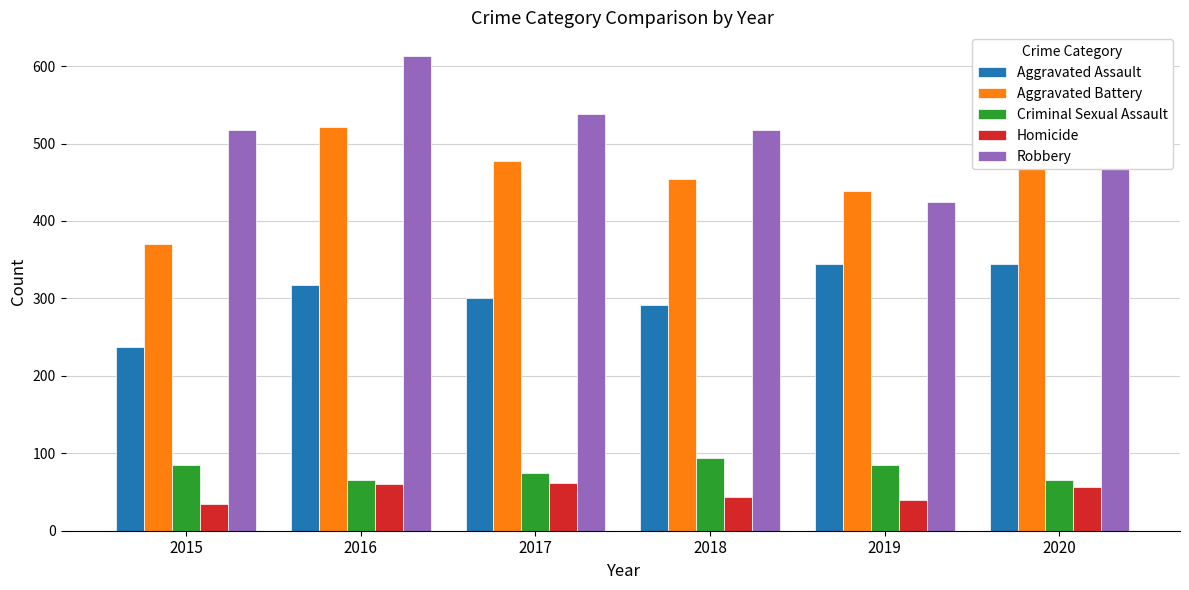

Count the number of categories in the chart.

6